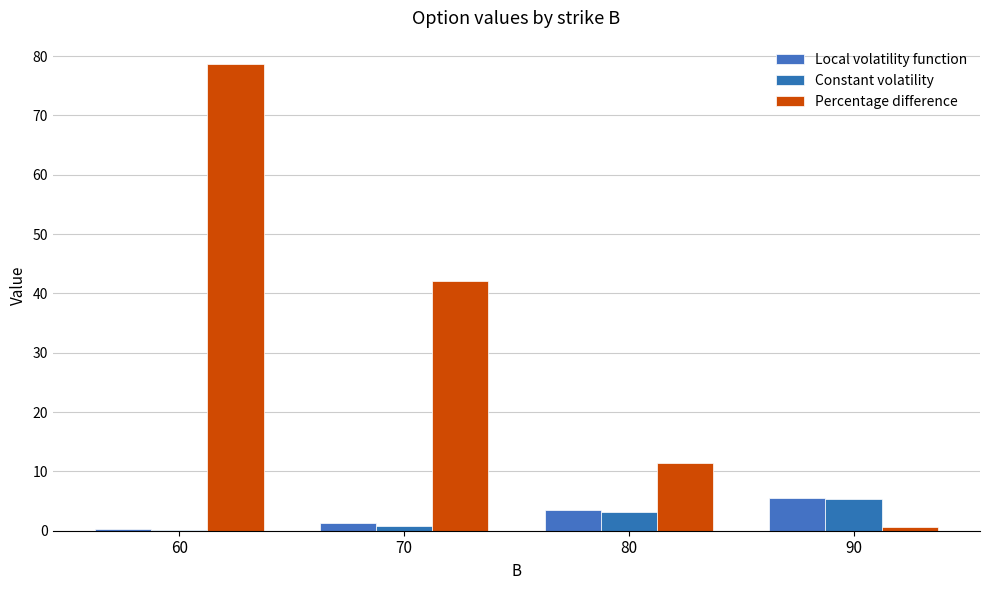

How many data points does each series have?

4